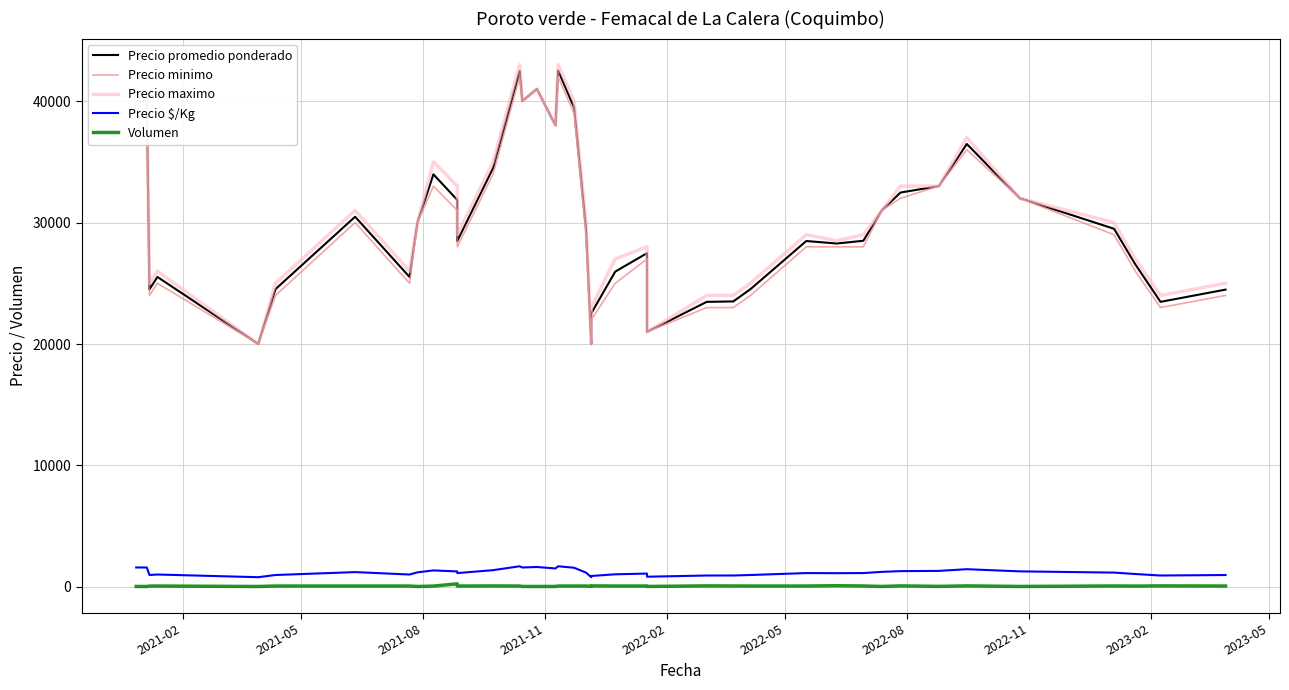

How many interior local peaks does the Precio minimo series have?

8